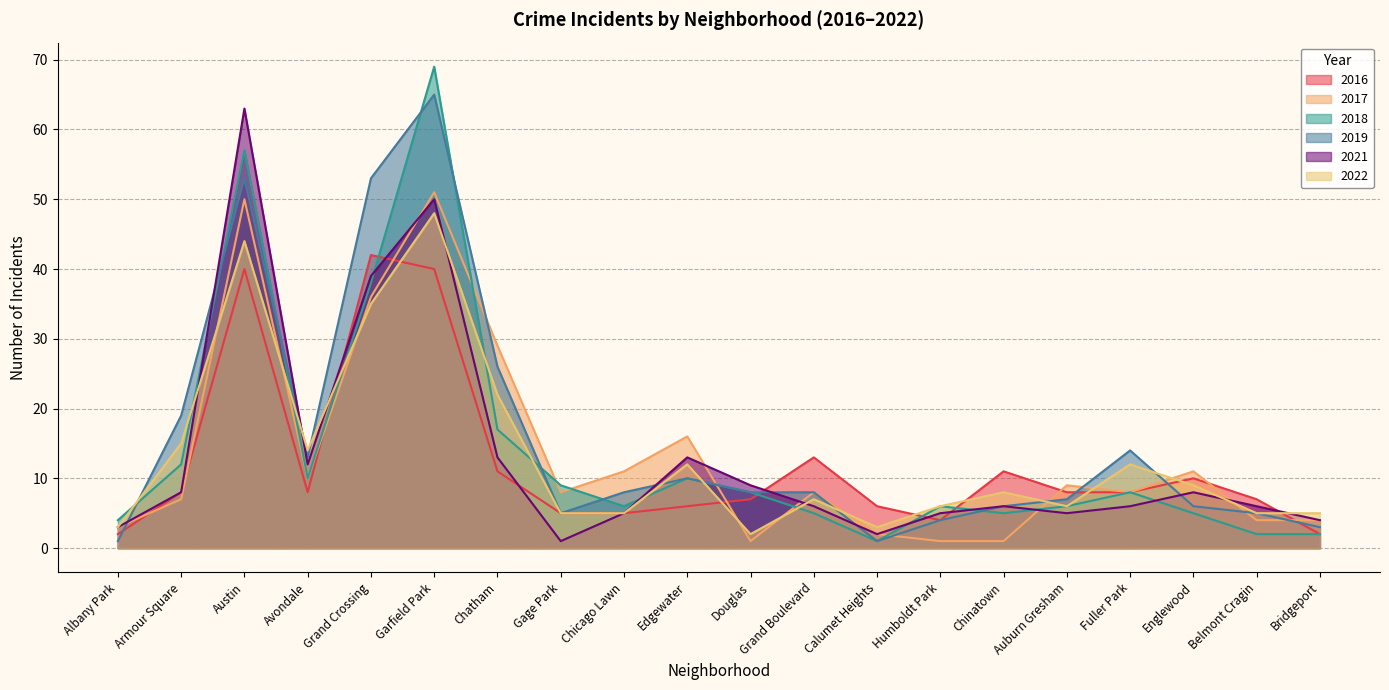

What is the label of the 18th point from the left?

Englewood